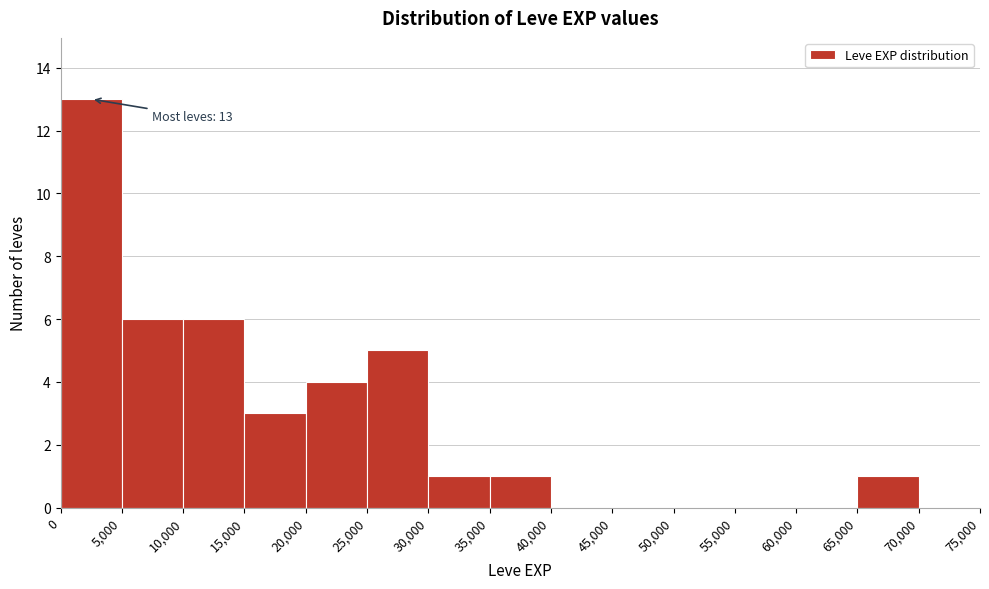

Over which range of the x-axis is the bar tallest?

0 to 5,000